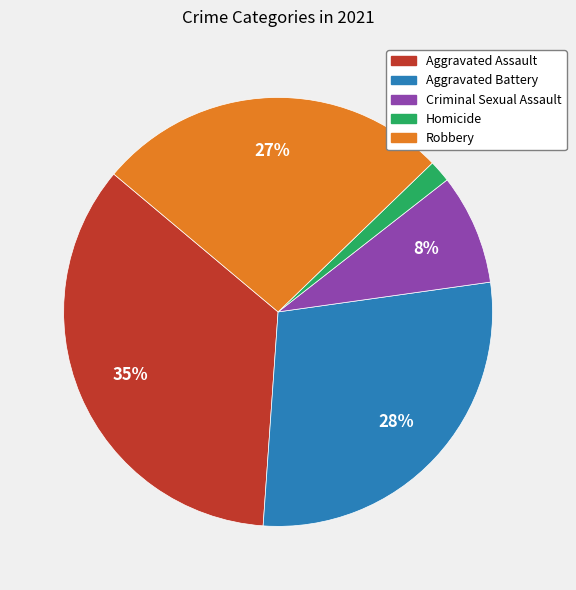

Combined, do Homicide and Aggravated Battery account for over 50%?

No